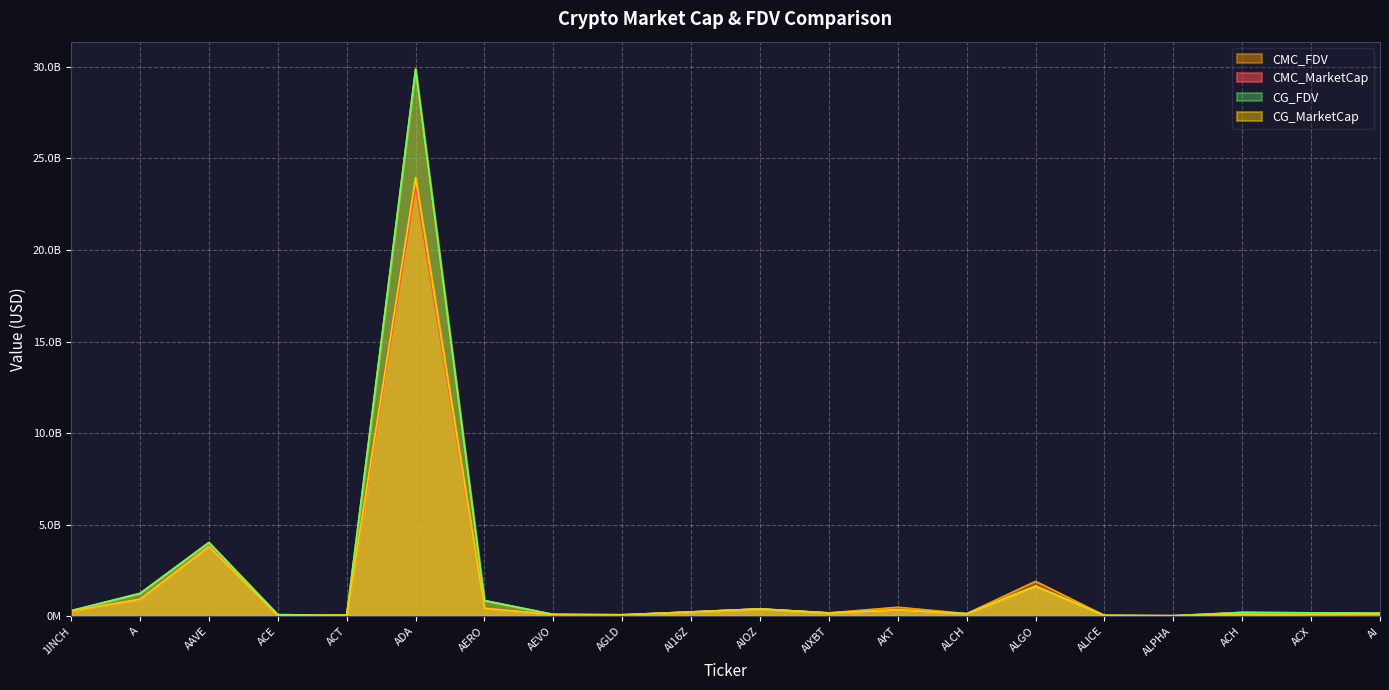

True or false: CG_FDV and CG_MarketCap intersect in this chart.

False